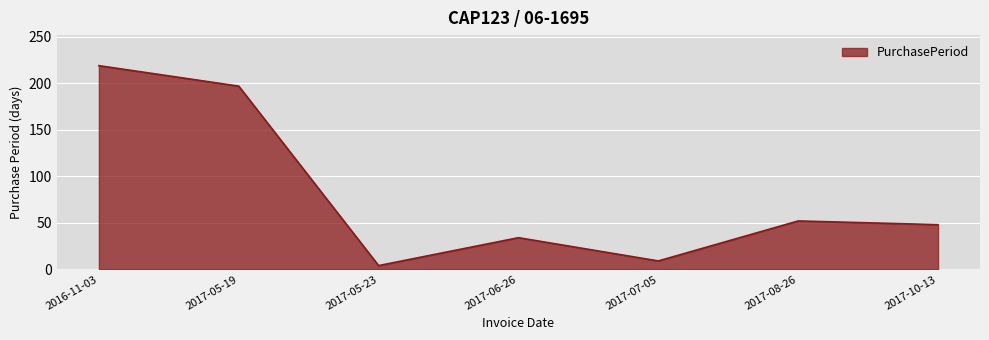

What is the change in value from 2016-11-03 to 2017-05-19?

-22